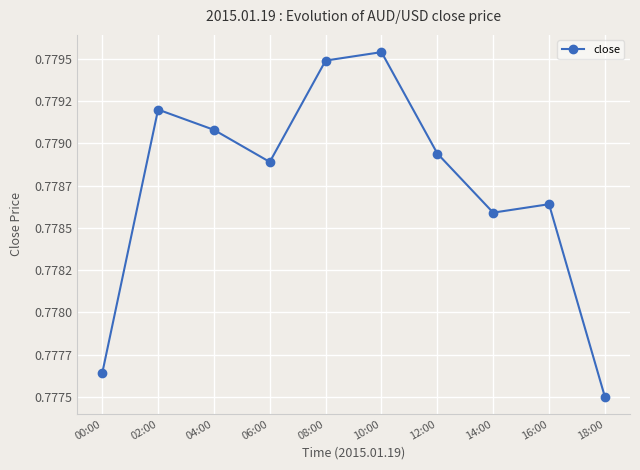

Is this an area chart (filled region under the line)?

No